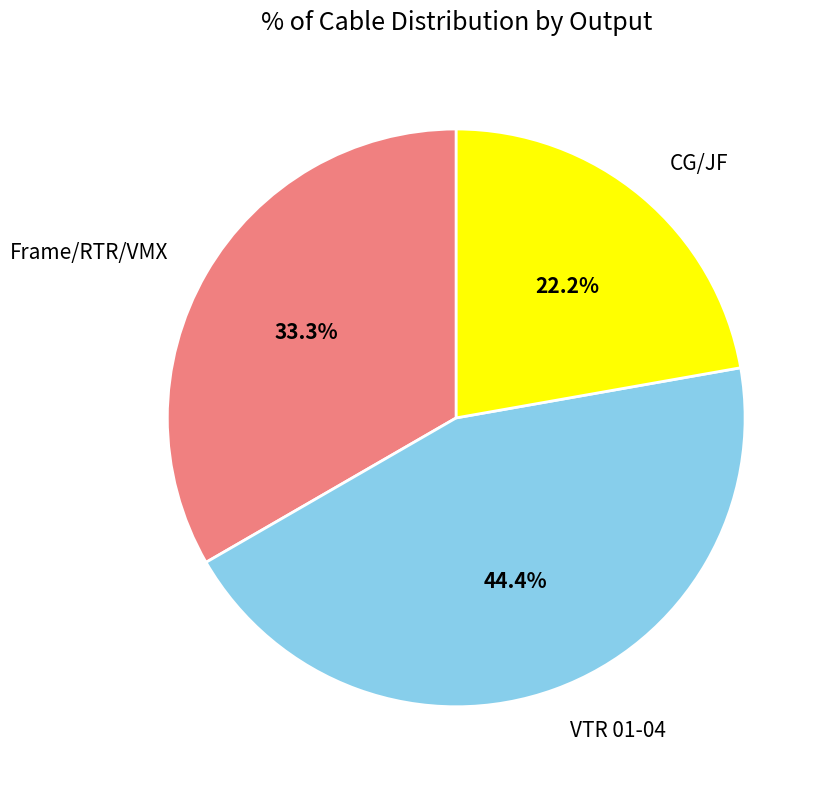

Which slice is the largest?

VTR 01-04